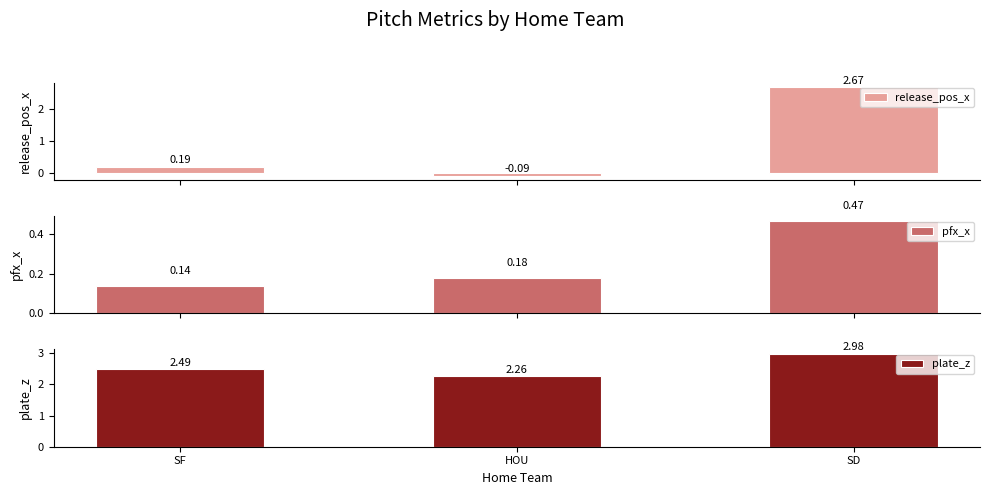

What position from the left is SD?

3